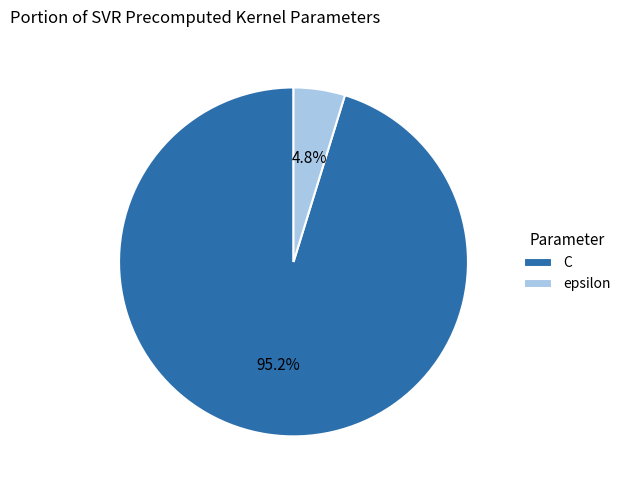

To the nearest percent, what portion does epsilon represent?

5%